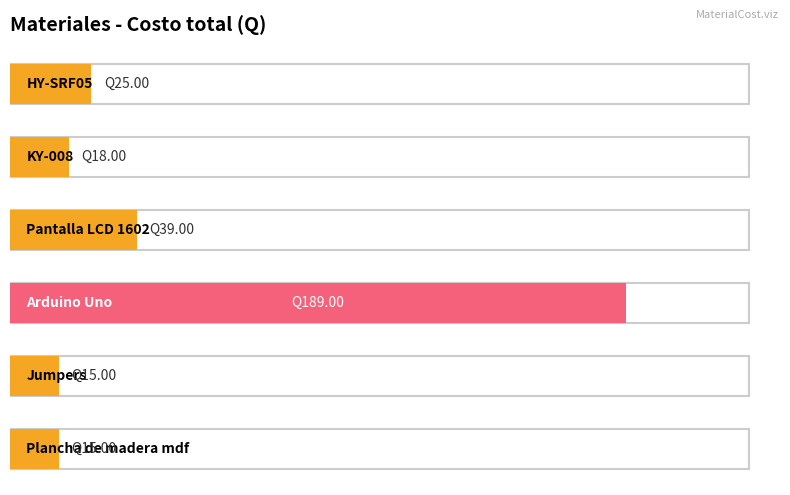

Read the value at Arduino Uno, to the nearest 5.

190